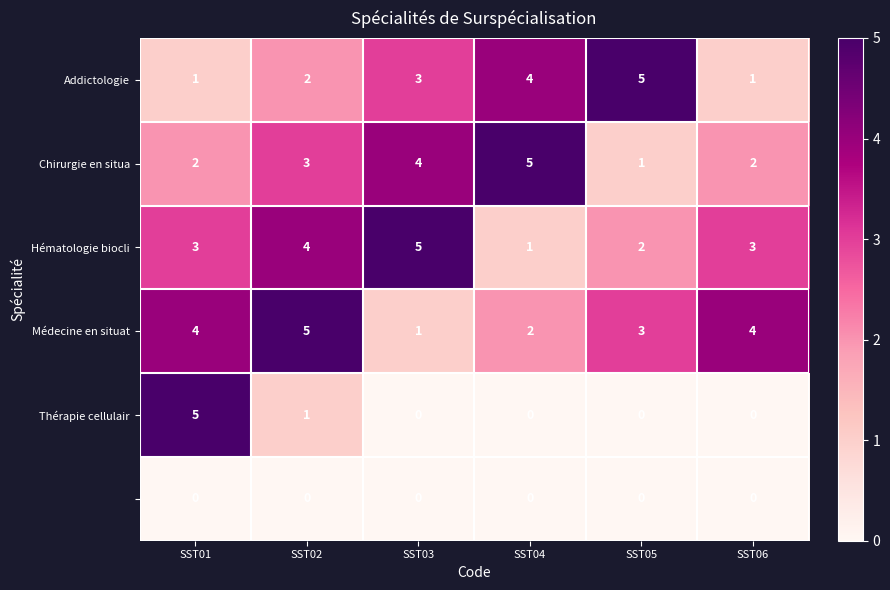

At how many categories does at least one series exceed 0?

6